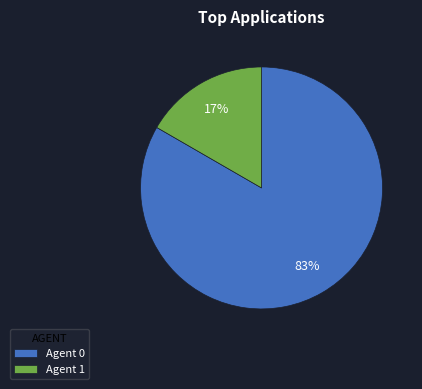

Is the sum of Agent 0 and Agent 1 greater than half?

Yes